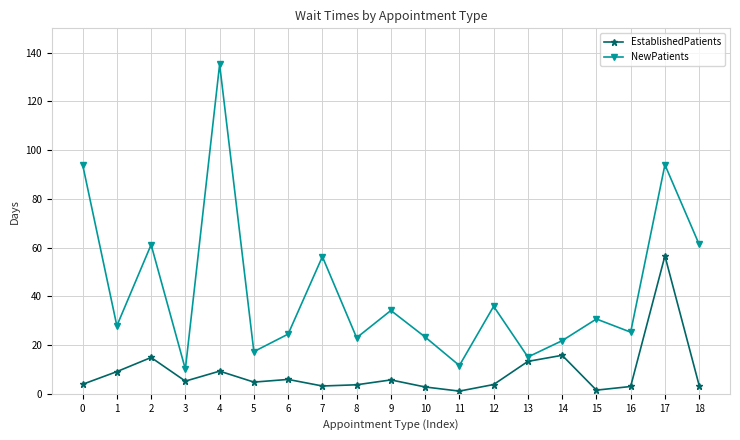

Does the chart display data point markers on the line(s)?

Yes